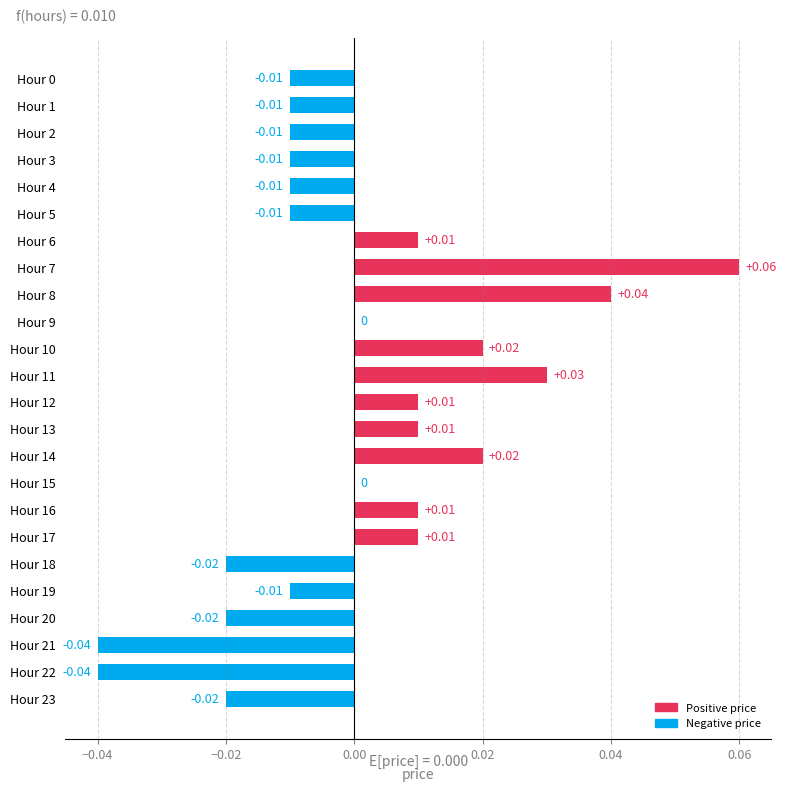

Between Hour 13 and Hour 5, which is larger?

Hour 13